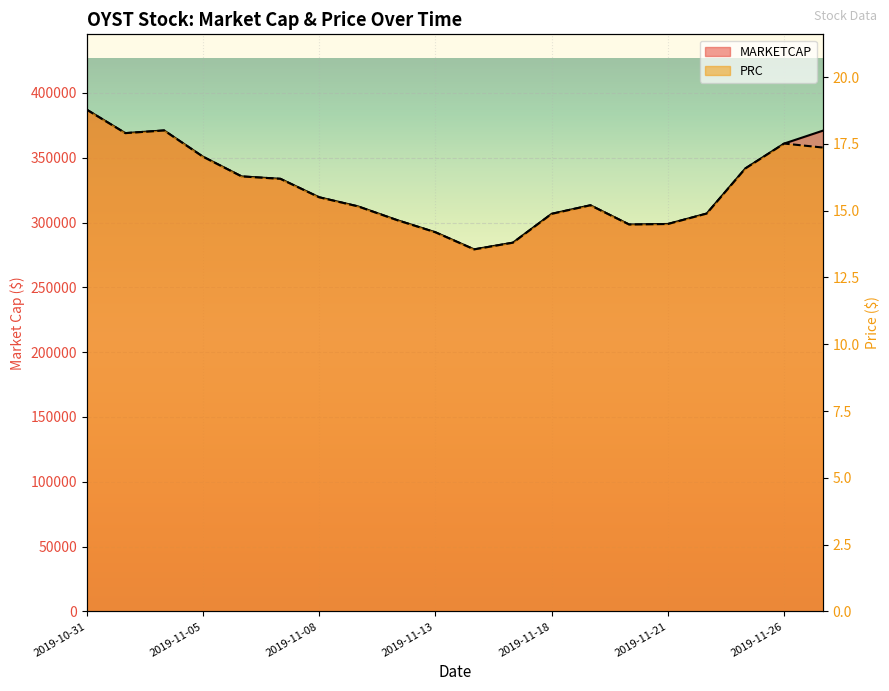

True or false: MARKETCAP and PRC cross at least once.

False